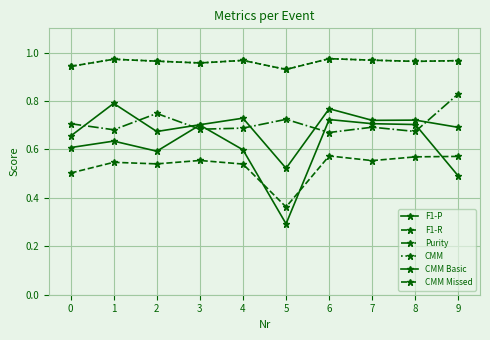

Rank the series by their maximum value, from highest to lowest.

CMM, CMM Missed, Purity, CMM Basic, F1-P, F1-R